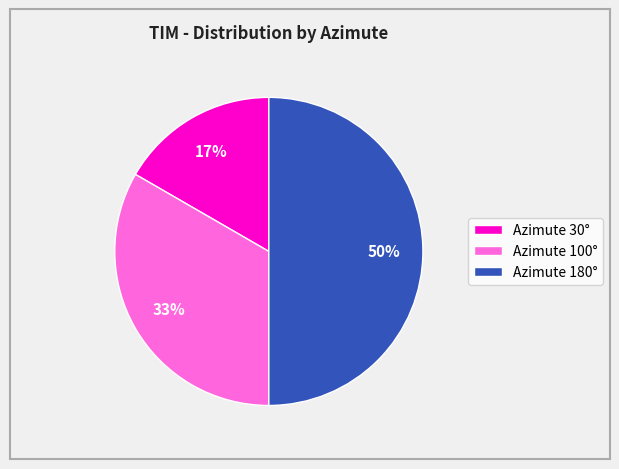

To the nearest percent, what is the difference between the largest and smallest slice percentages?

33%